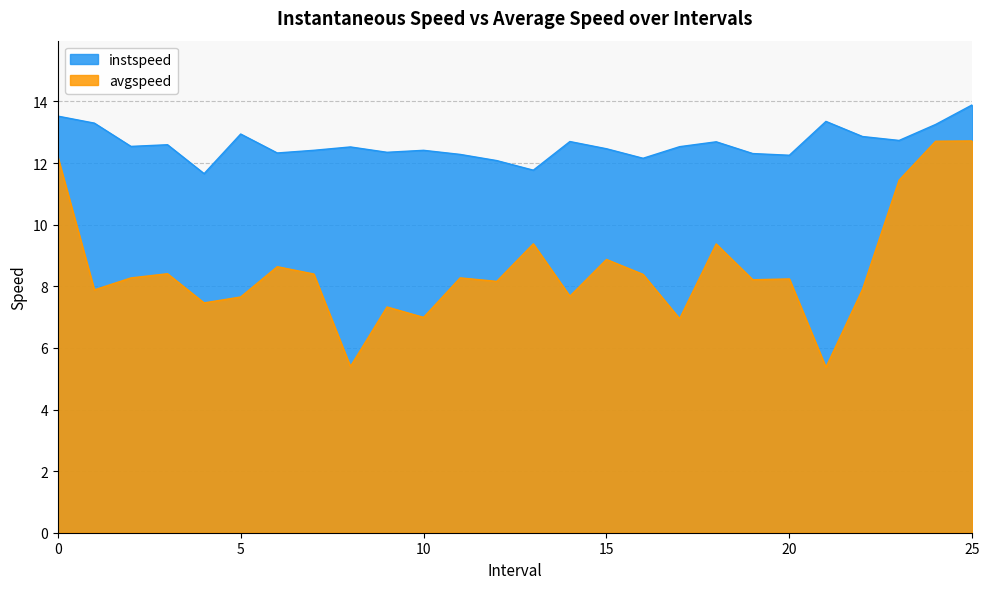

List the series in order of their peak value, lowest first.

avgspeed, instspeed